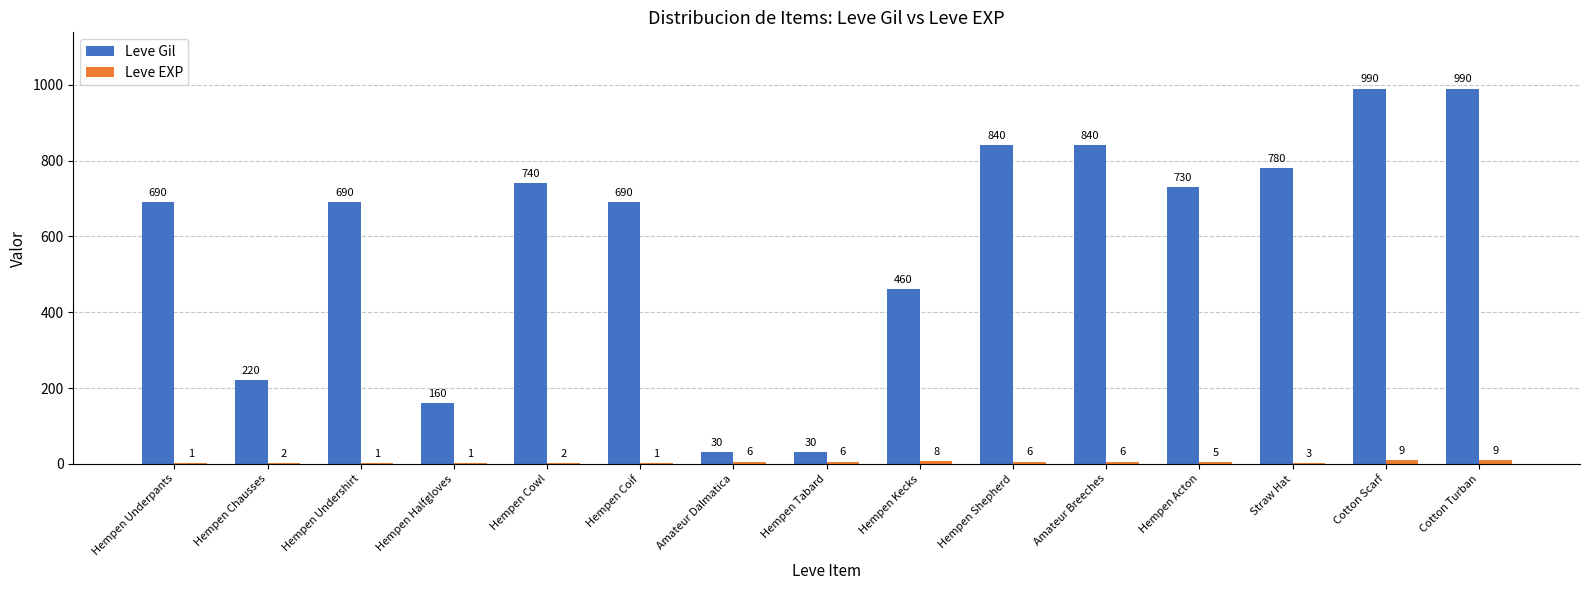

Is it true that Leve Gil equals 990 at Cotton Turban?

True